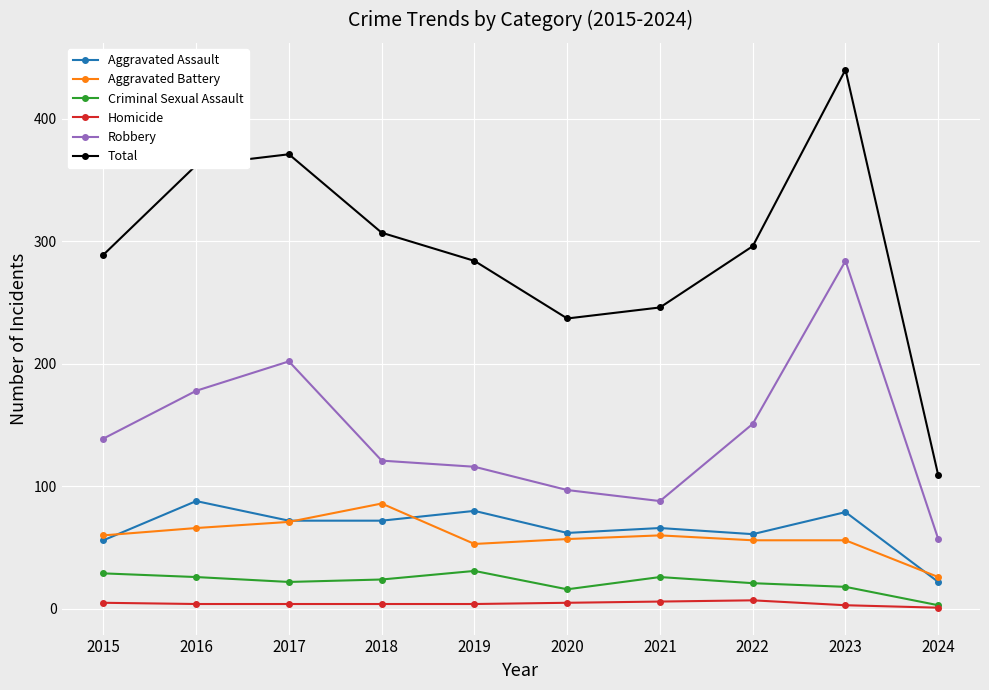

True or false: Robbery and Aggravated Assault intersect in this chart.

False